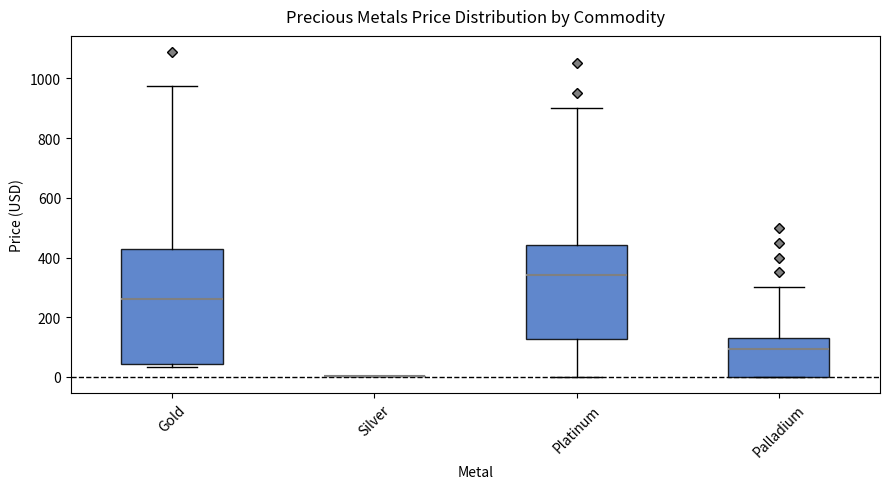

Where is the upper edge of the box for Gold on the y-axis? The values are not printed on the chart, so give them approximately, as read against the axis.

420